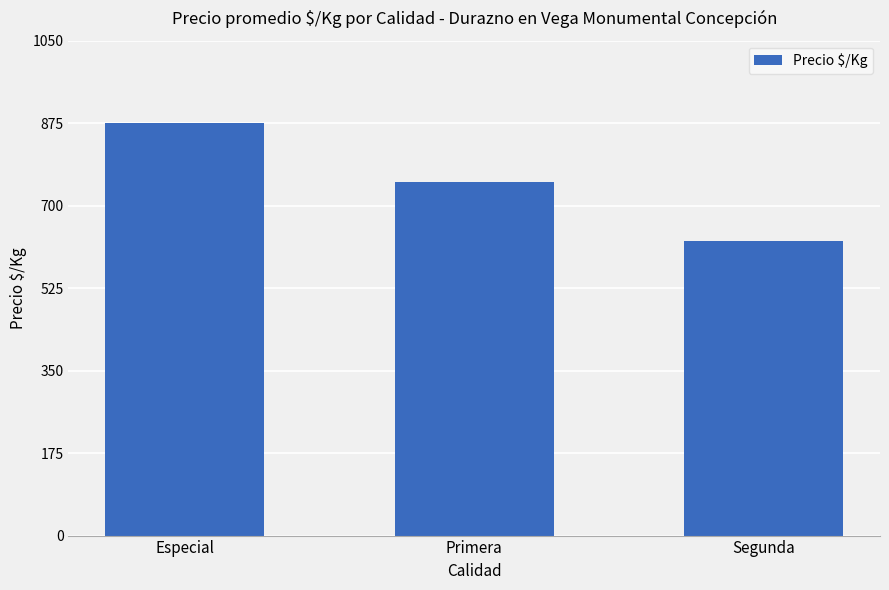

Which category has the lowest value across all series?

Segunda